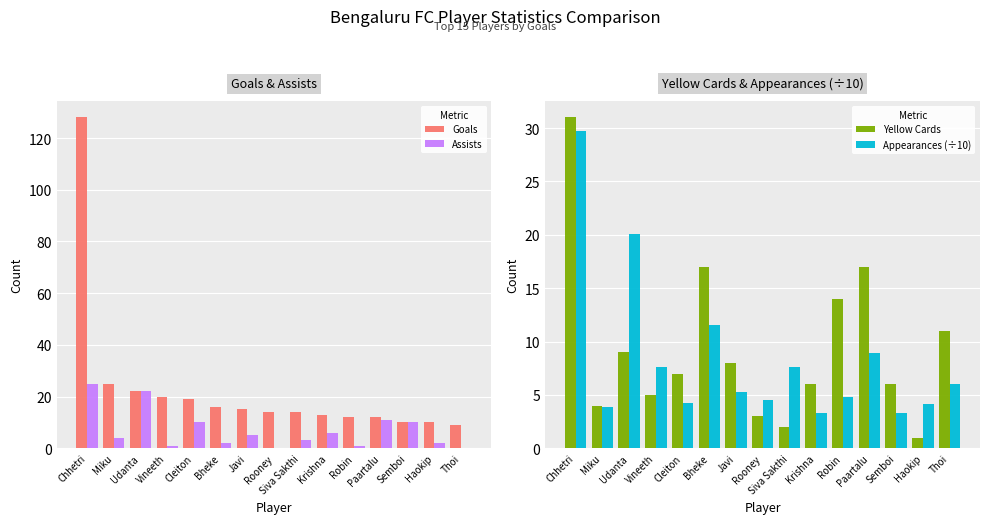

How many positive values does the Assists series have?

13